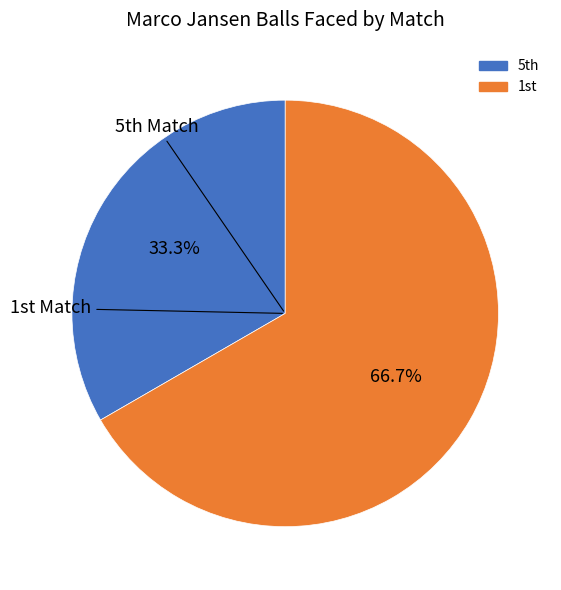

Rank the categories by value from highest to lowest.

1st, 5th